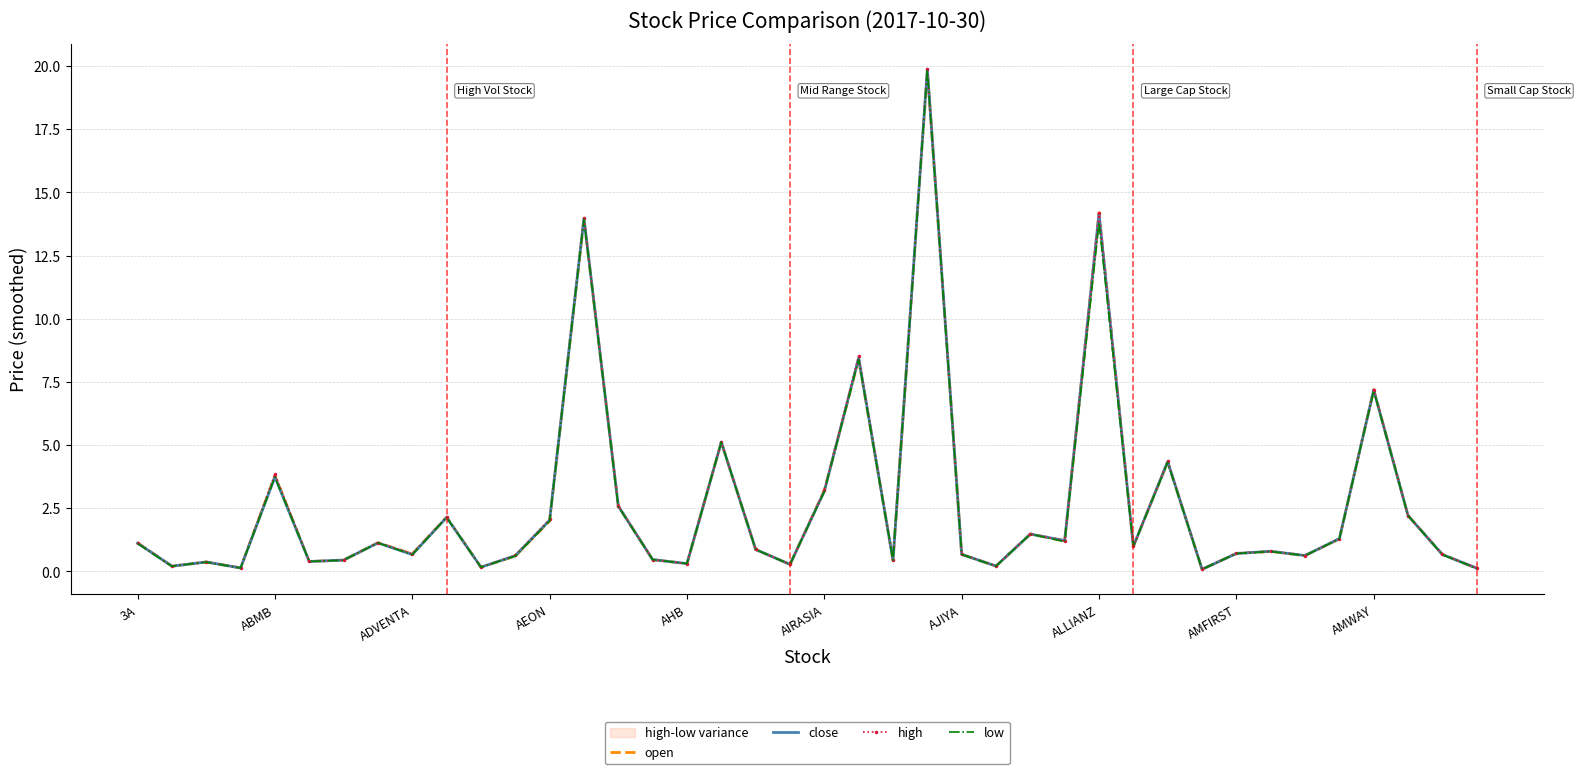

Reading left to right, list all the values displayed in this chart.

open: 1.1	0.2	0.4	0.1	3.8	0.4	0.5	1.1	0.7	2.1	0.2	0.6	2.0	13.9	2.6	0.5	0.3	5.1	0.9	0.3	3.2	8.4	0.4	19.8	0.7	0.2	1.5	1.2	14.2	1.0	4.3	0.1	0.7	0.8	0.6	1.3	7.2	2.2	0.7	0.1
close: 1.1	0.2	0.4	0.1	3.7	0.4	0.5	1.1	0.7	2.1	0.2	0.6	2.0	14.0	2.6	0.5	0.3	5.1	0.9	0.3	3.2	8.4	0.4	19.9	0.7	0.2	1.5	1.2	14.2	1.0	4.3	0.1	0.7	0.8	0.6	1.3	7.2	2.2	0.7	0.1
high: 1.1	0.2	0.4	0.1	3.9	0.4	0.5	1.1	0.7	2.1	0.2	0.6	2.1	14.0	2.6	0.5	0.3	5.1	0.9	0.3	3.2	8.5	0.4	19.9	0.7	0.2	1.5	1.2	14.2	1.0	4.4	0.1	0.7	0.8	0.6	1.3	7.2	2.2	0.7	0.1
low: 1.1	0.2	0.4	0.1	3.7	0.4	0.5	1.1	0.7	2.1	0.2	0.6	2.0	13.9	2.6	0.5	0.3	5.1	0.9	0.3	3.2	8.4	0.4	19.8	0.7	0.2	1.5	1.2	13.8	1.0	4.3	0.1	0.7	0.8	0.6	1.3	7.2	2.2	0.7	0.1